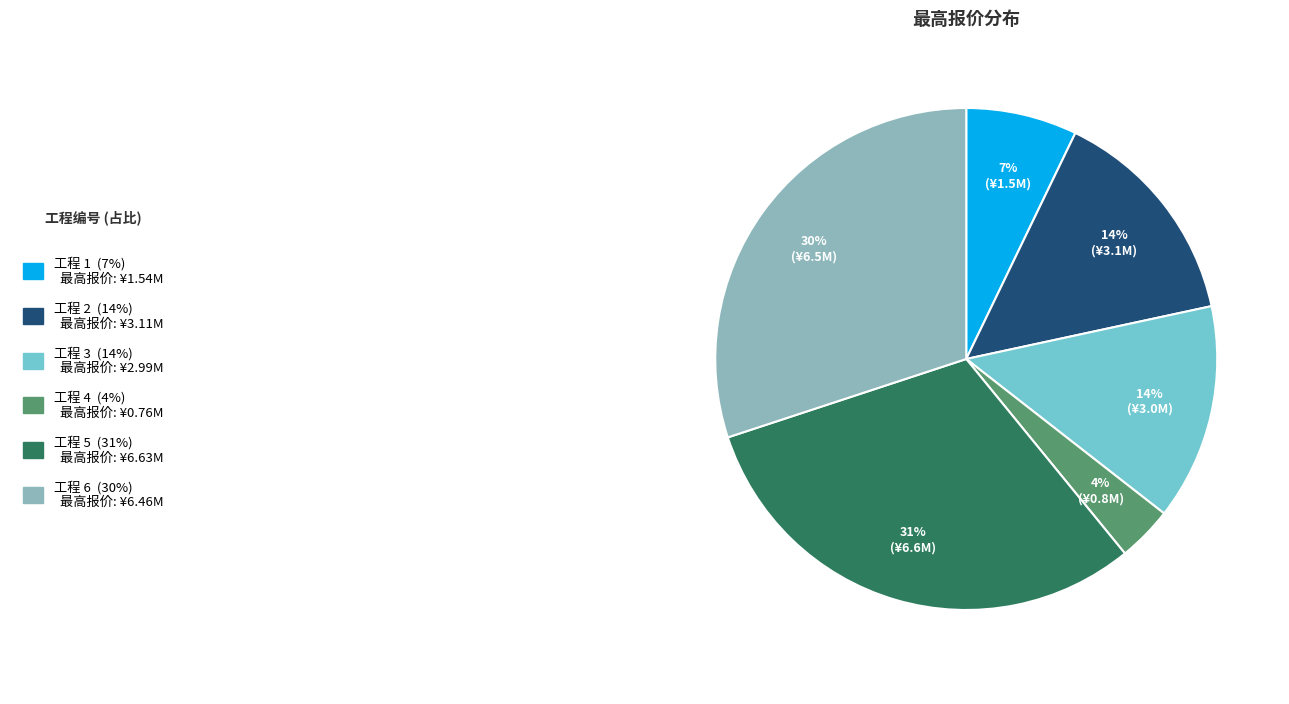

How many slices are in this pie chart?

6